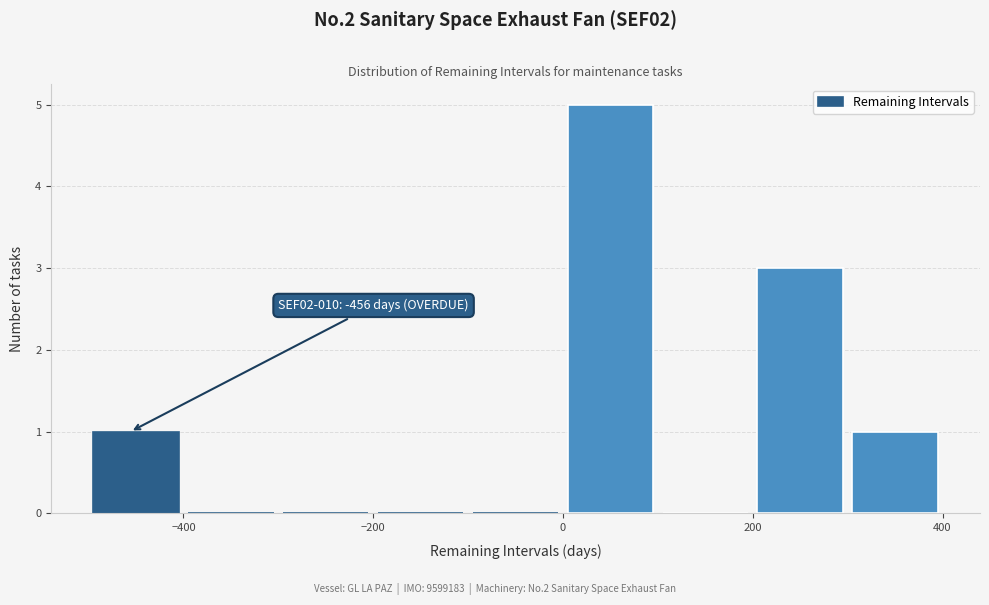

Over which range of the x-axis is the bar tallest?

0 to 100